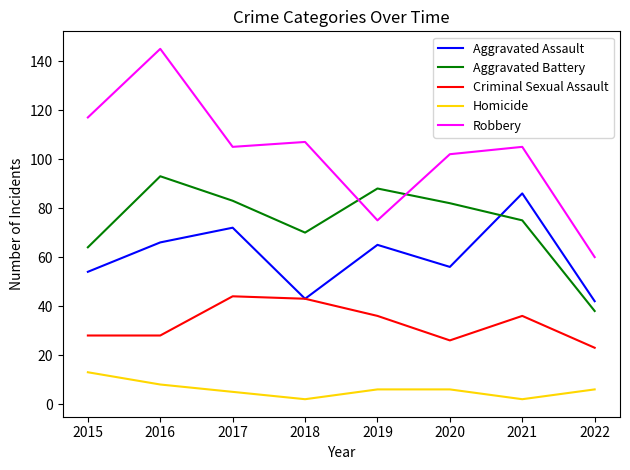

The value of Criminal Sexual Assault at 2018 is 12. True or false?

False